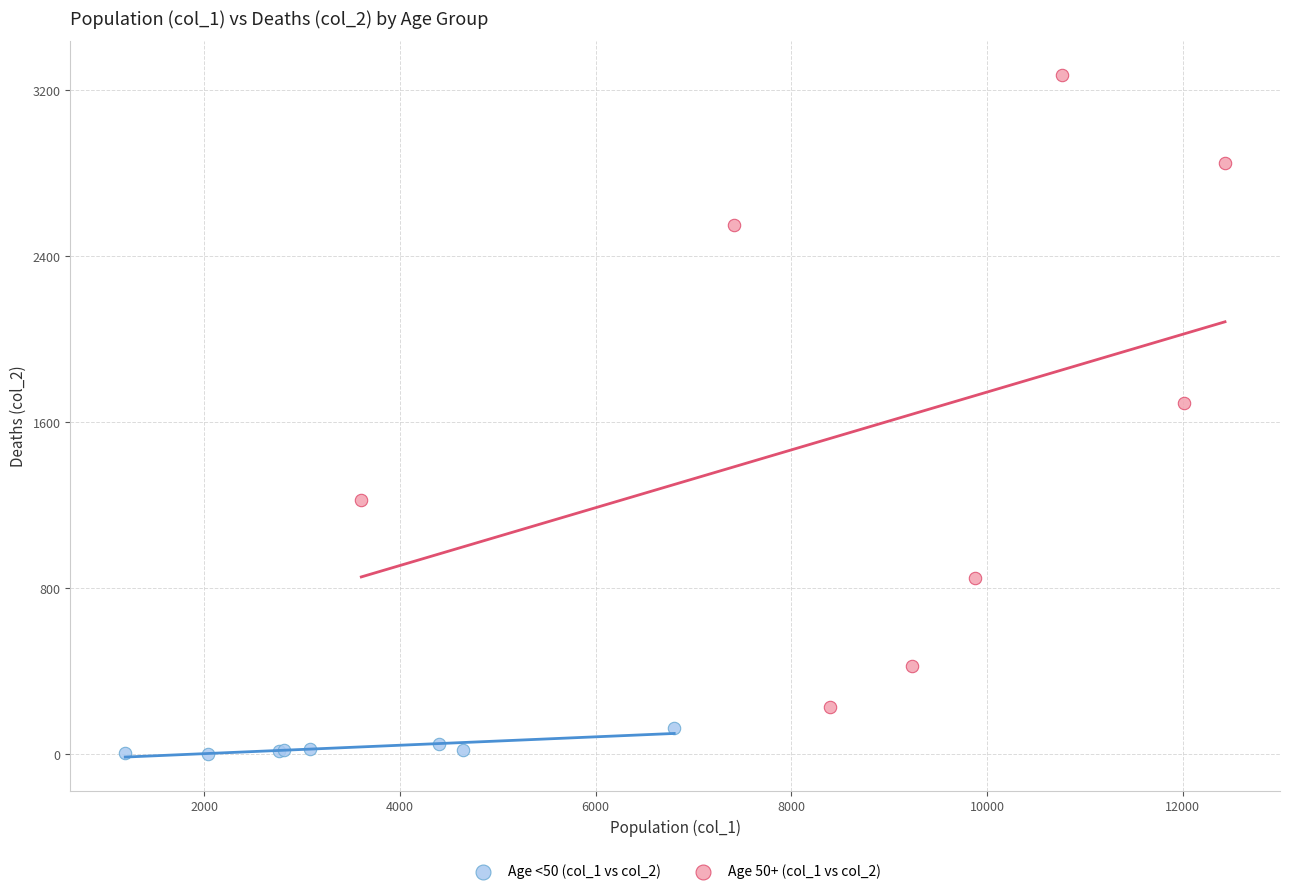

Which series has the widest spread of Y values?

Age 50+ (col_1 vs col_2)